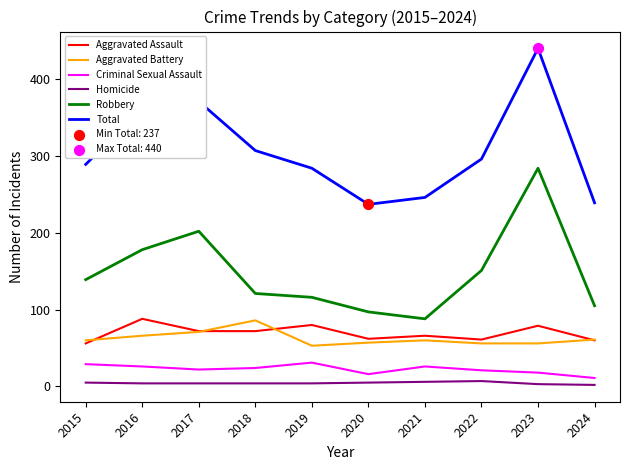

Which series has the largest total across all categories?

Total